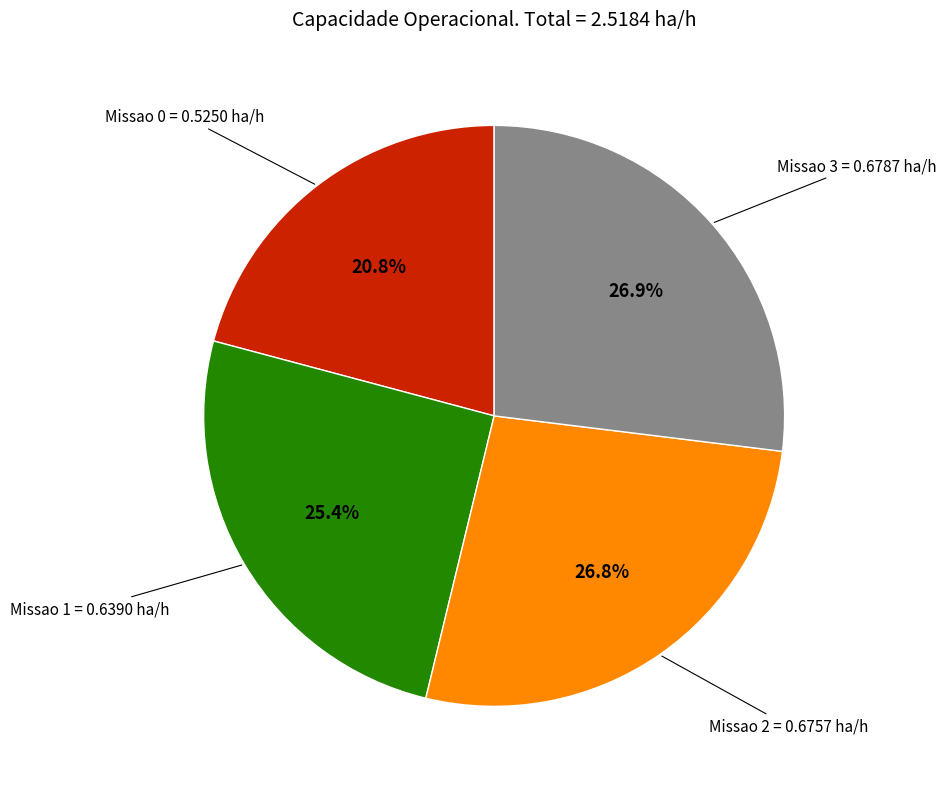

Is there any slice that represents more than half of the pie?

No